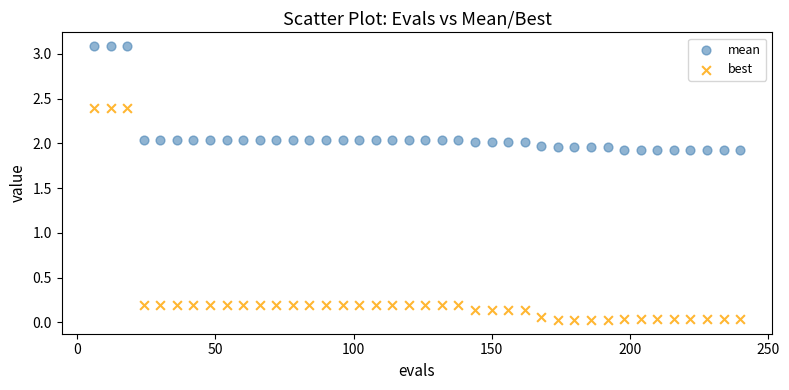

Across all data points, what is the range of Y values (max minus min)?

3.1